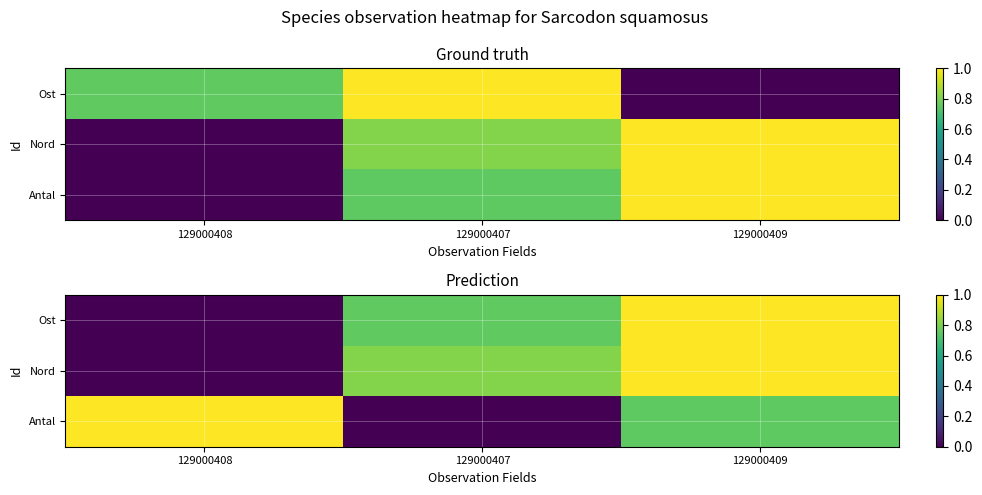

Read the Nord value at 129000409.

1.0